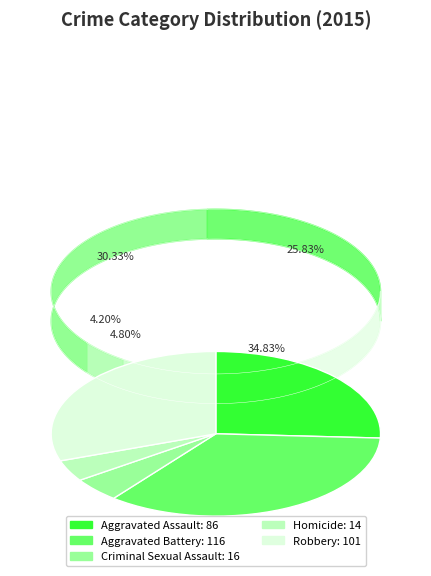

Combined, do Criminal Sexual Assault and Aggravated Battery account for over 50%?

No